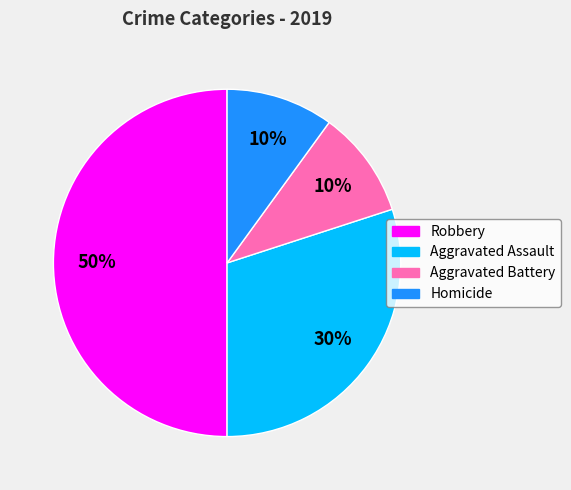

Which category has the biggest portion of the pie?

Robbery